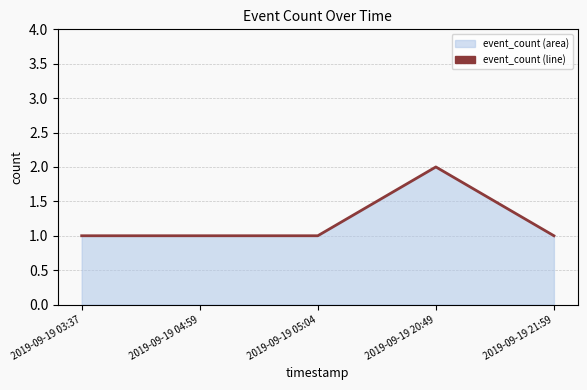

Approximately how many times larger is the value at 2019-09-19 20:49 compared to 2019-09-19 21:59?

2.0